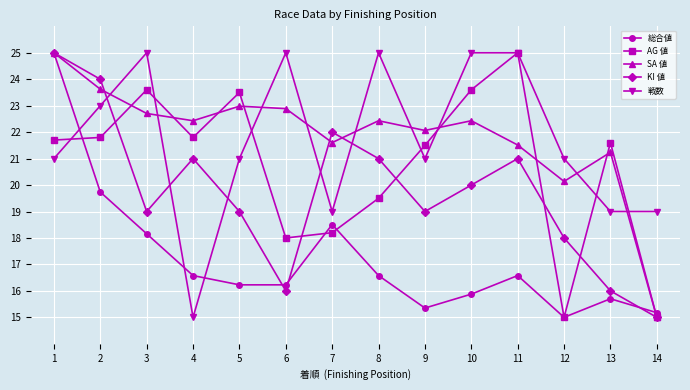

What is the value of the KI 値 point at the 9th from the left?

19.0